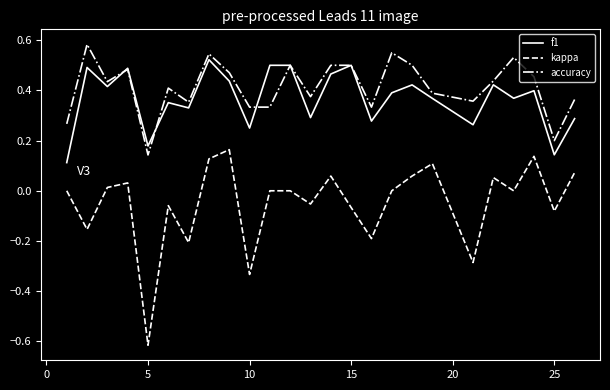

How many interior local valleys does the kappa series have?

9